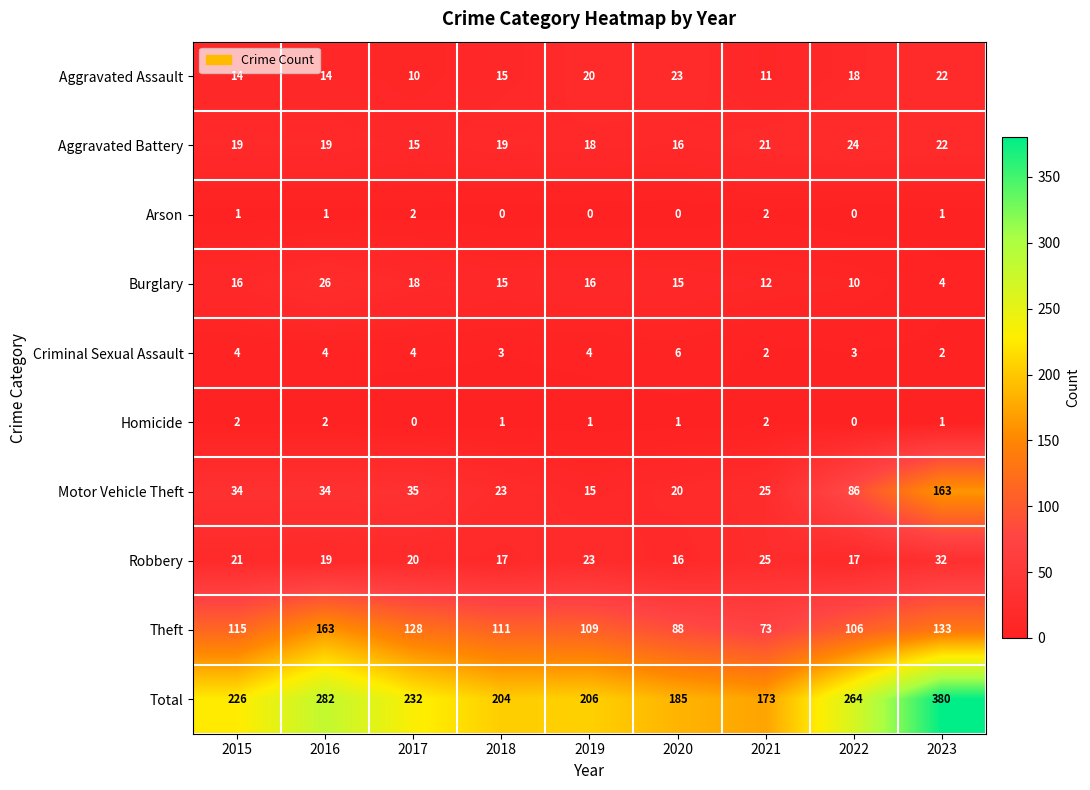

Is it true that Burglary equals 16 at 2015?

True